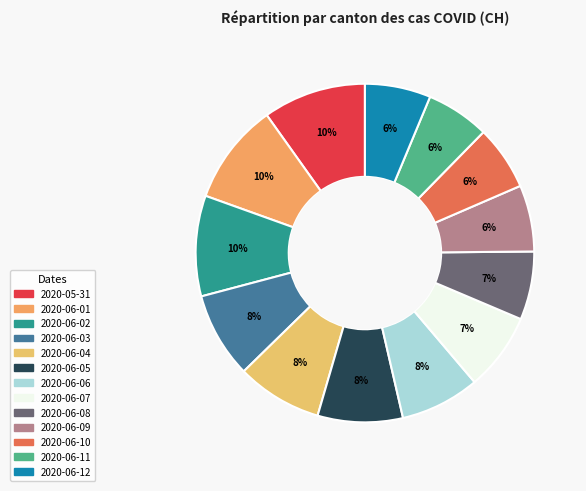

What percentage is the 2020-06-09 slice, to the nearest percent?

6%